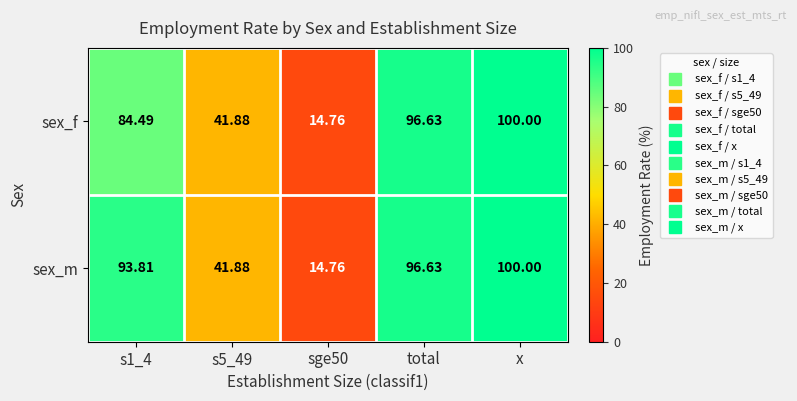

Is the value of sex_m at s1_4 greater than the value of sex_f at x?

No